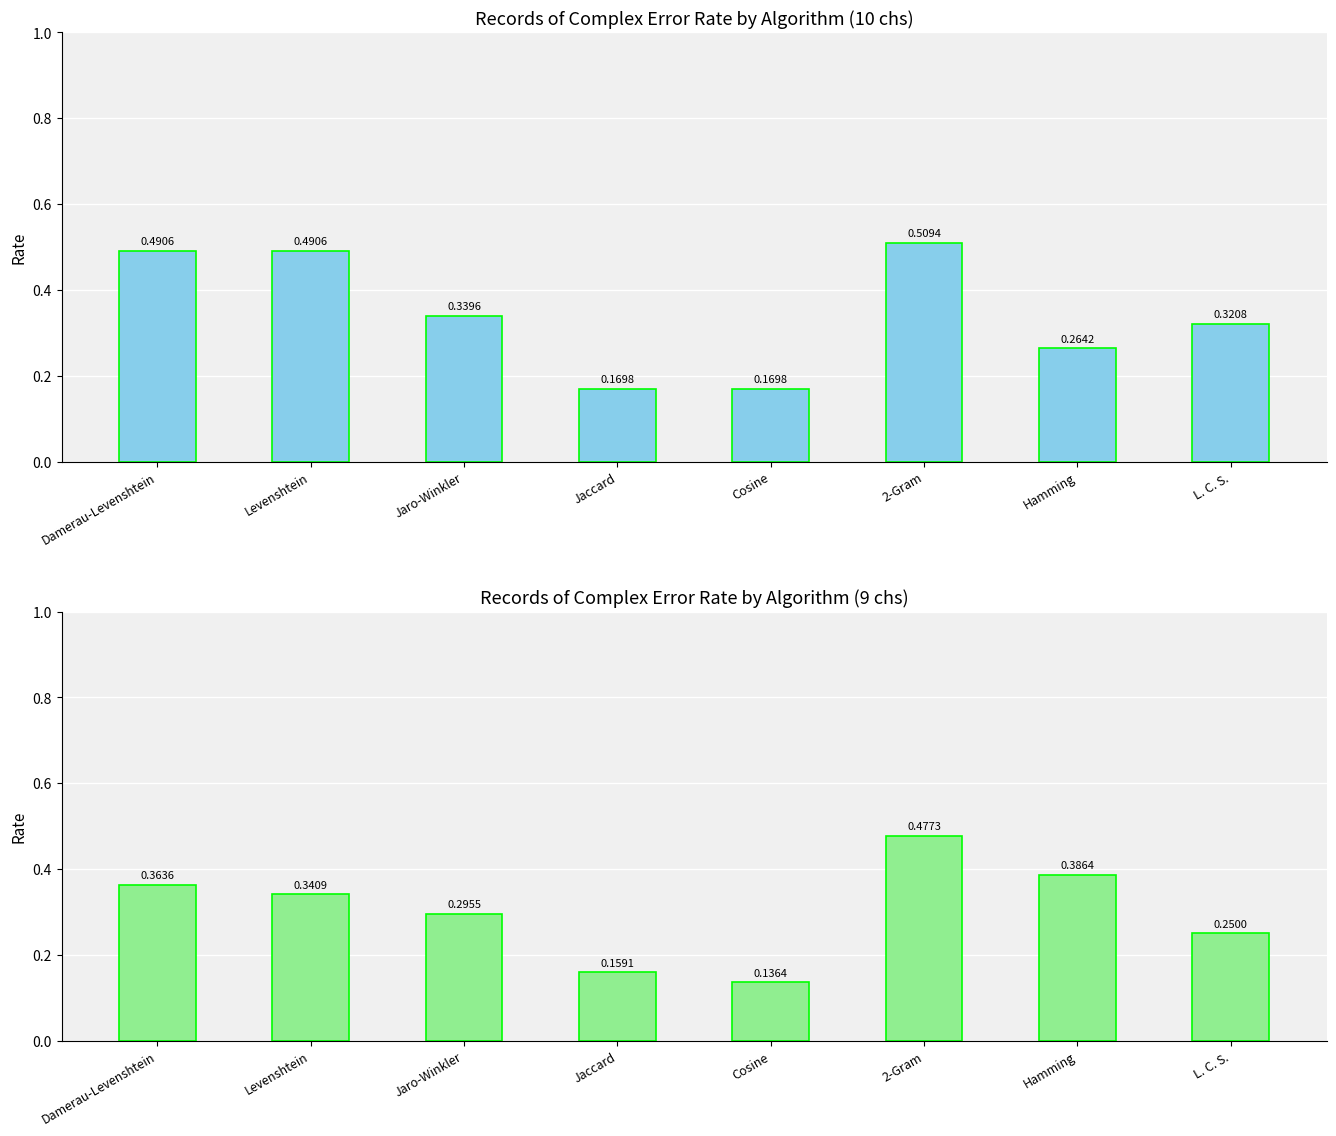

Between Jaccard and Hamming, which series saw the biggest shift?

9 chs